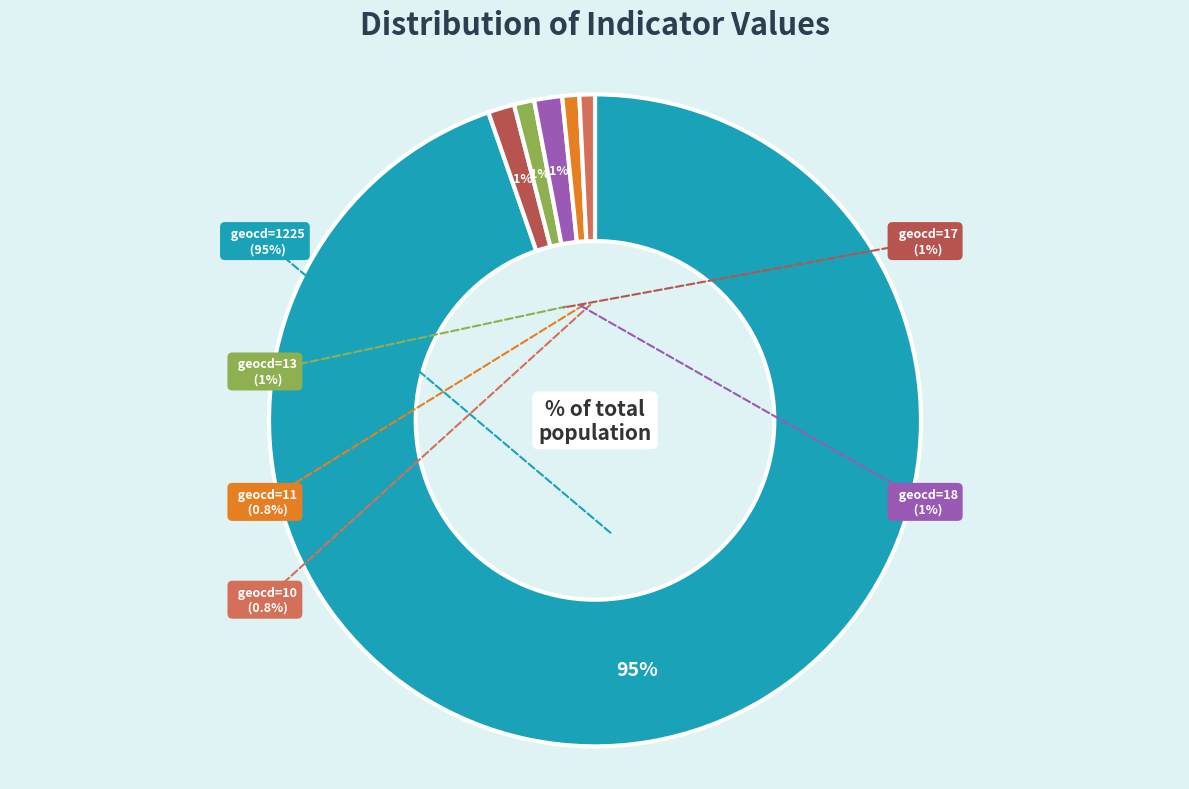

To the nearest percent, what is the difference between the geocd=1225 and geocd=17 slice percentages?

93%